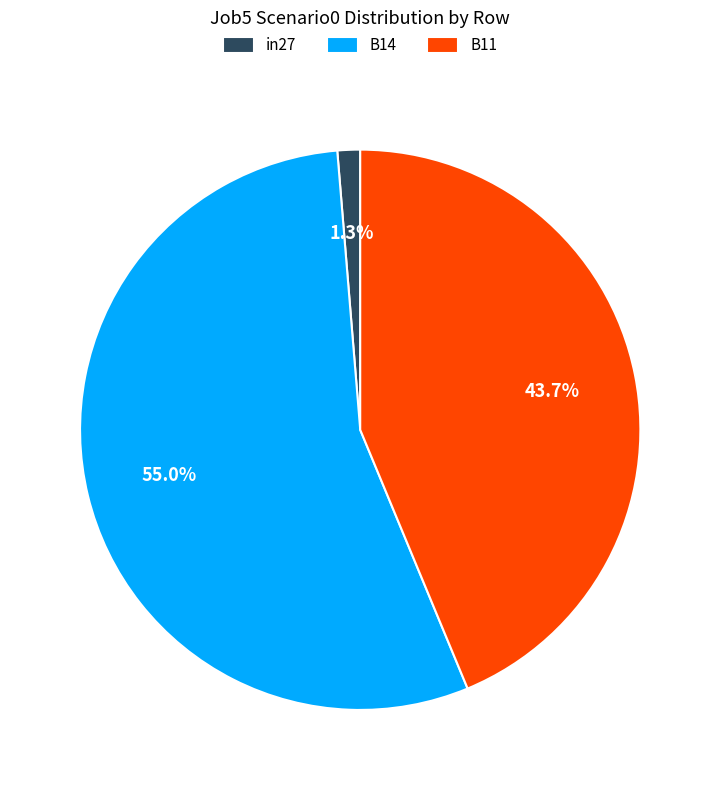

Does B14 represent more than half of the total?

Yes